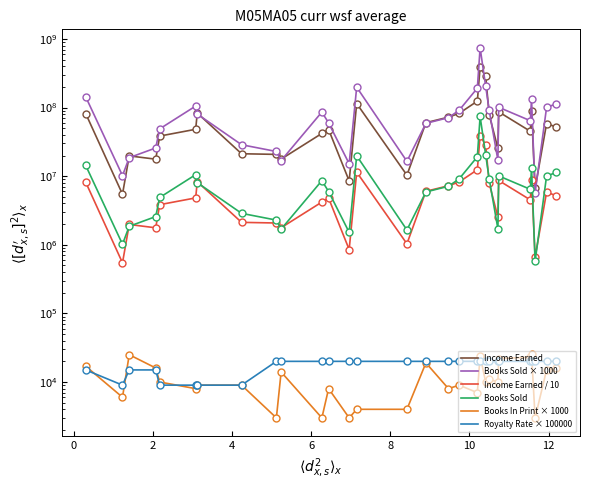

What is the average value of the Royalty Rate × 100000 series?

17586.2